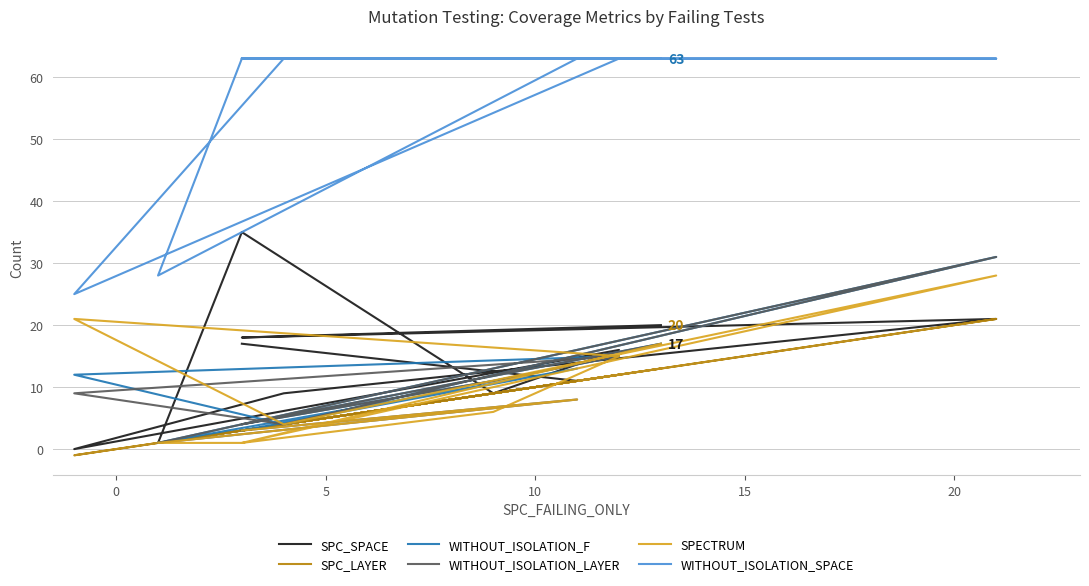

What value does the WITHOUT_ISOLATION_LAYER series have at 15?

11